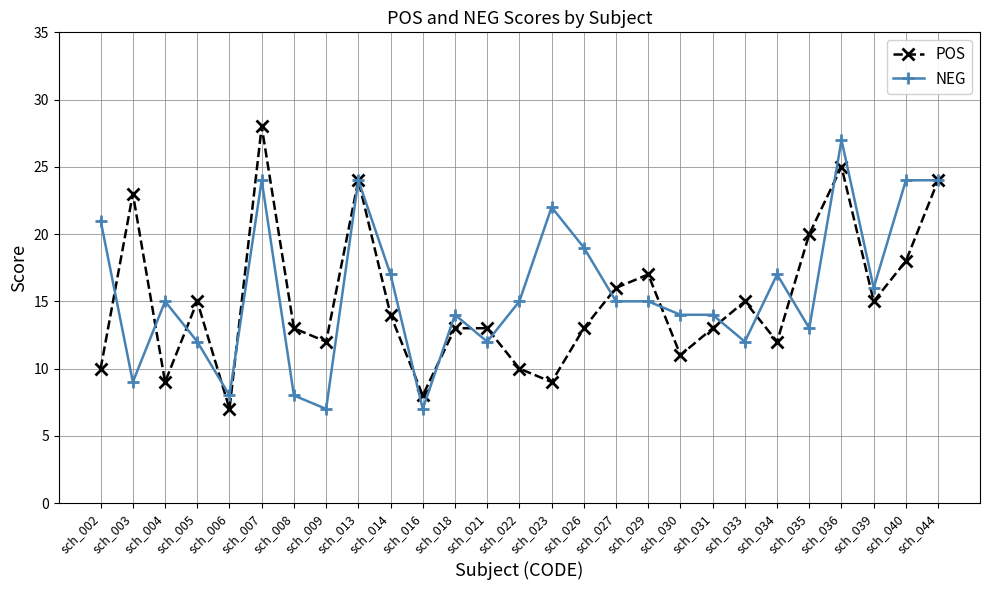

True or false: NEG has a value of 9 at sch_003.

True